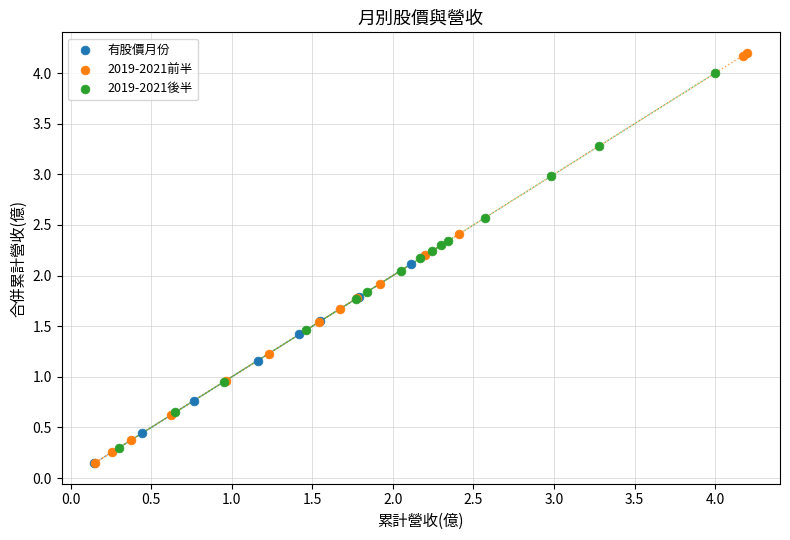

Which series reaches the maximum Y coordinate?

2019-2021前半